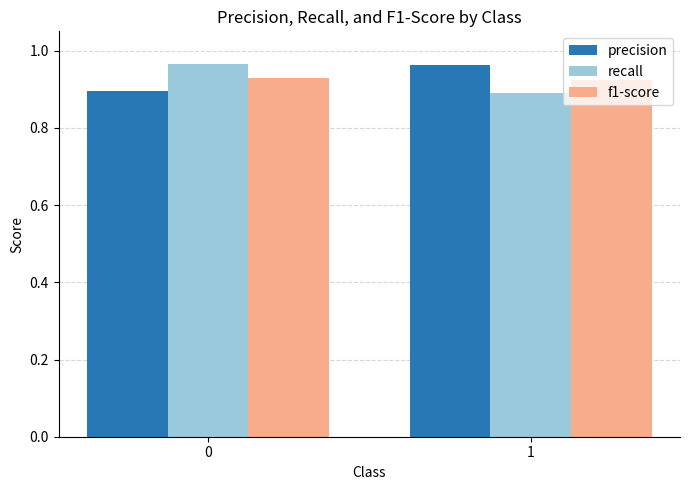

Is it true that recall equals 0.9 at 1?

True